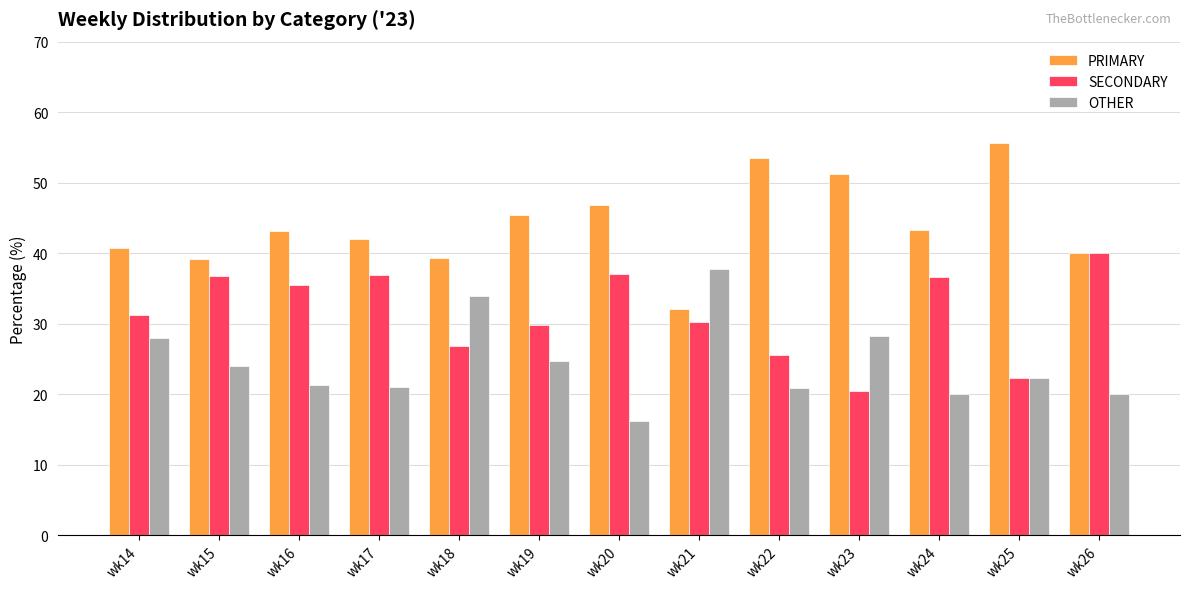

At which label does OTHER first exceed 22?

wk14